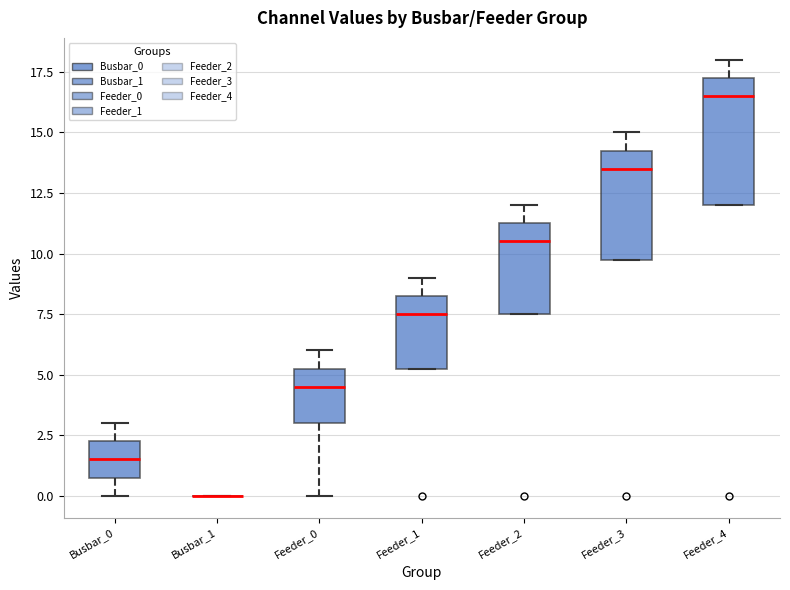

Comparing the boxes themselves (not the whiskers), which one is the tallest?

Feeder_4